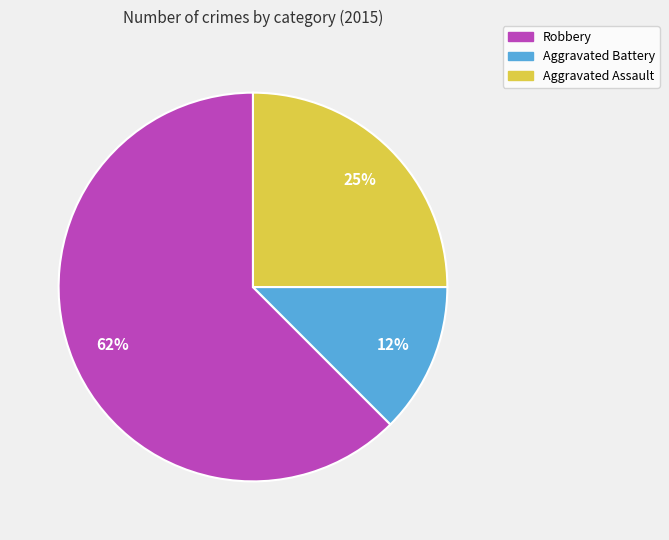

Is Aggravated Battery the majority of the pie?

No